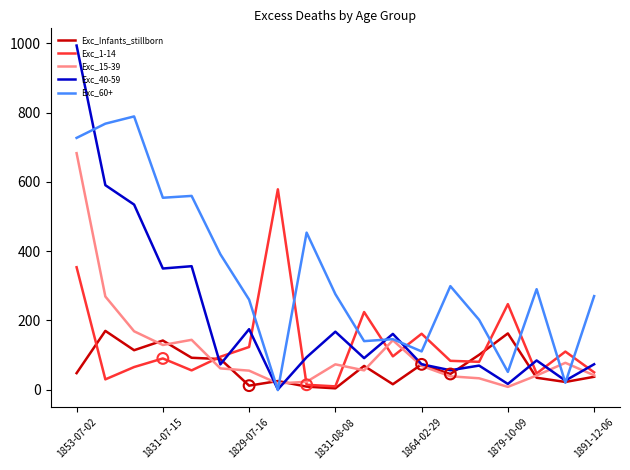

Which series has the widest spread of values?

Exc_40-59